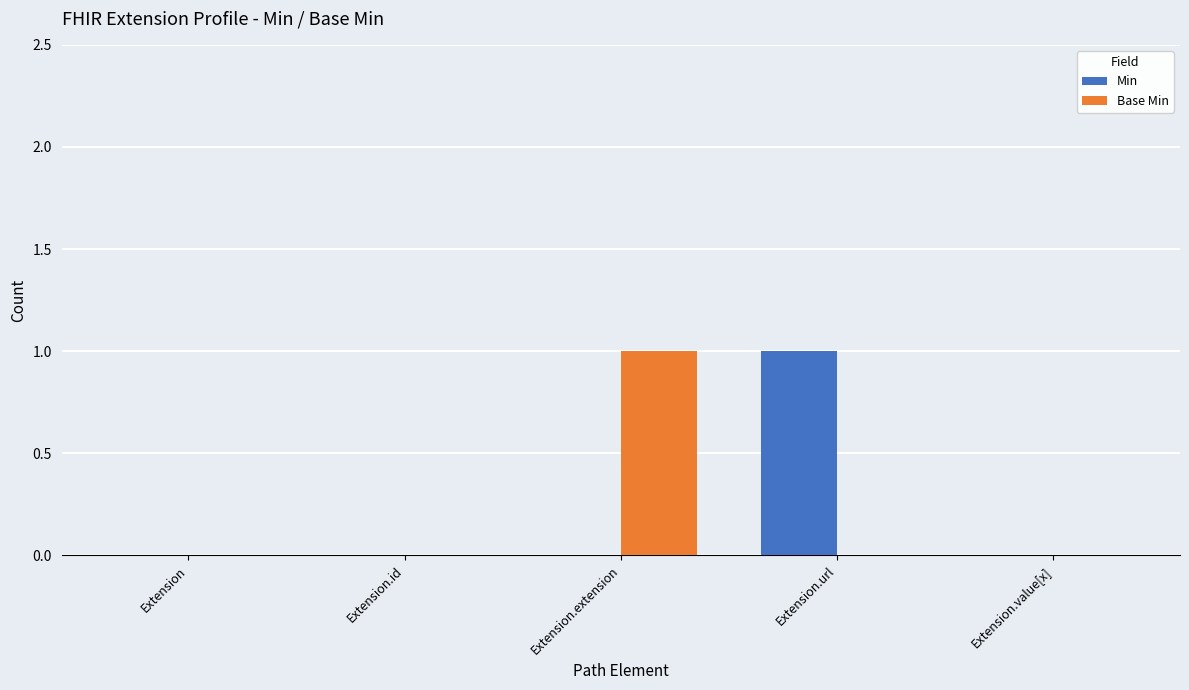

Which category has the highest value in the Base Min series?

Extension.extension